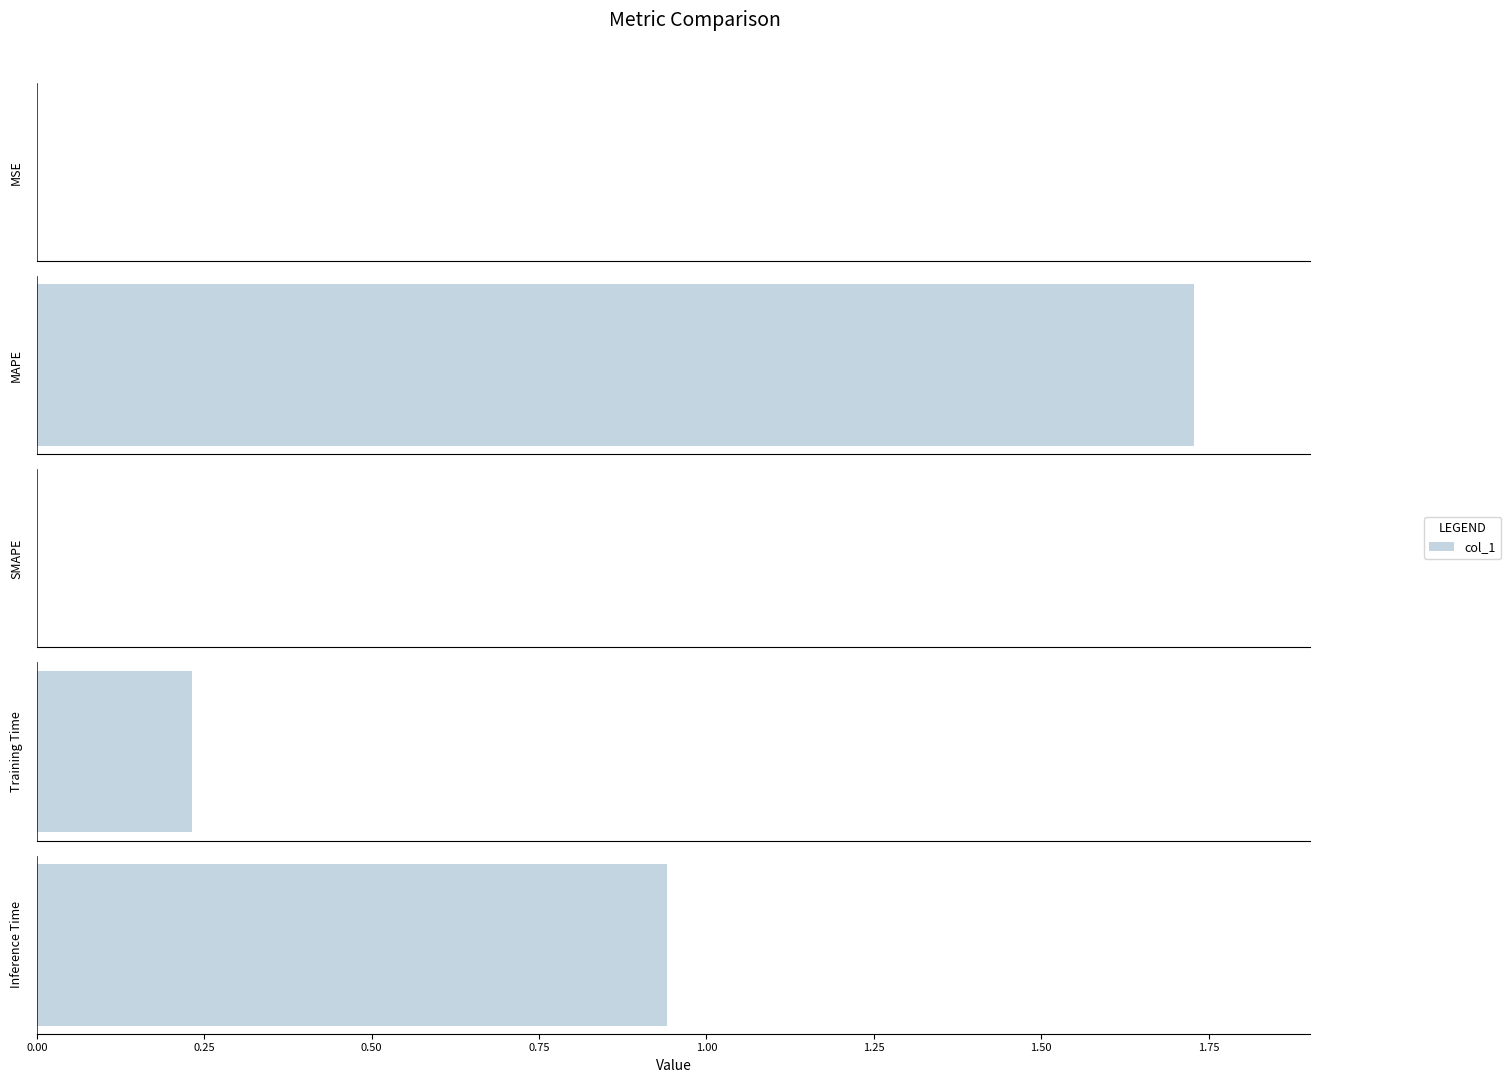

The value at Training Time is 0.2. True or false?

True